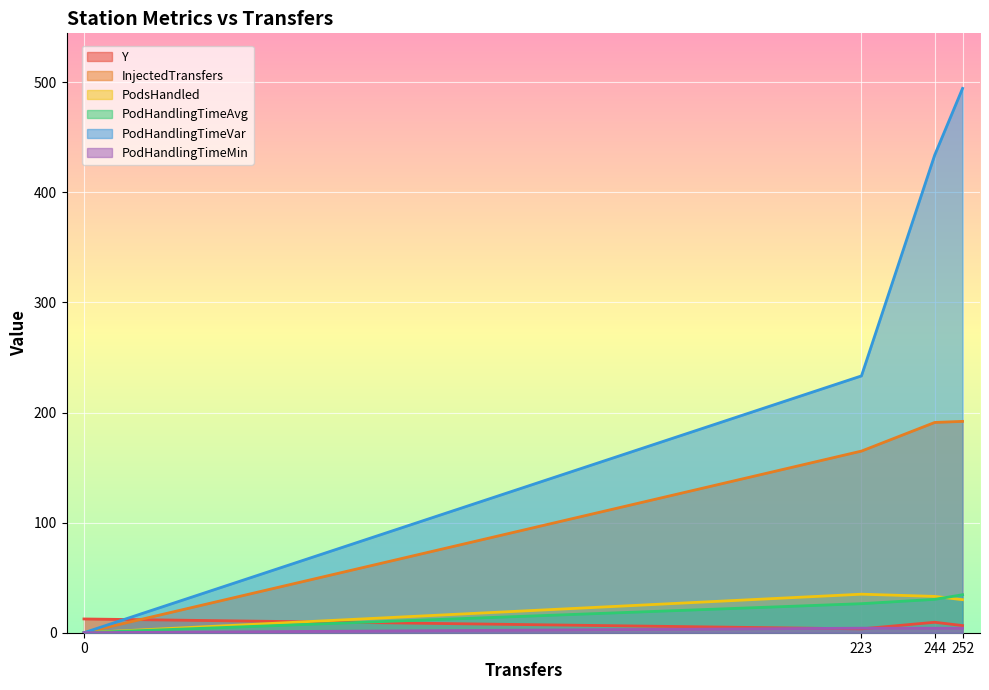

List the labels in order of PodHandlingTimeVar value, largest first.

252, 244, 223, 0